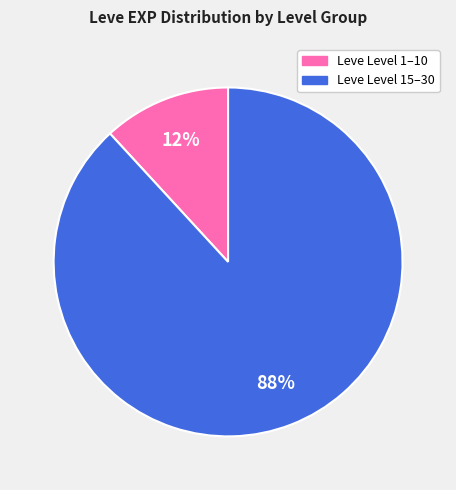

How many segments does this pie chart have?

2